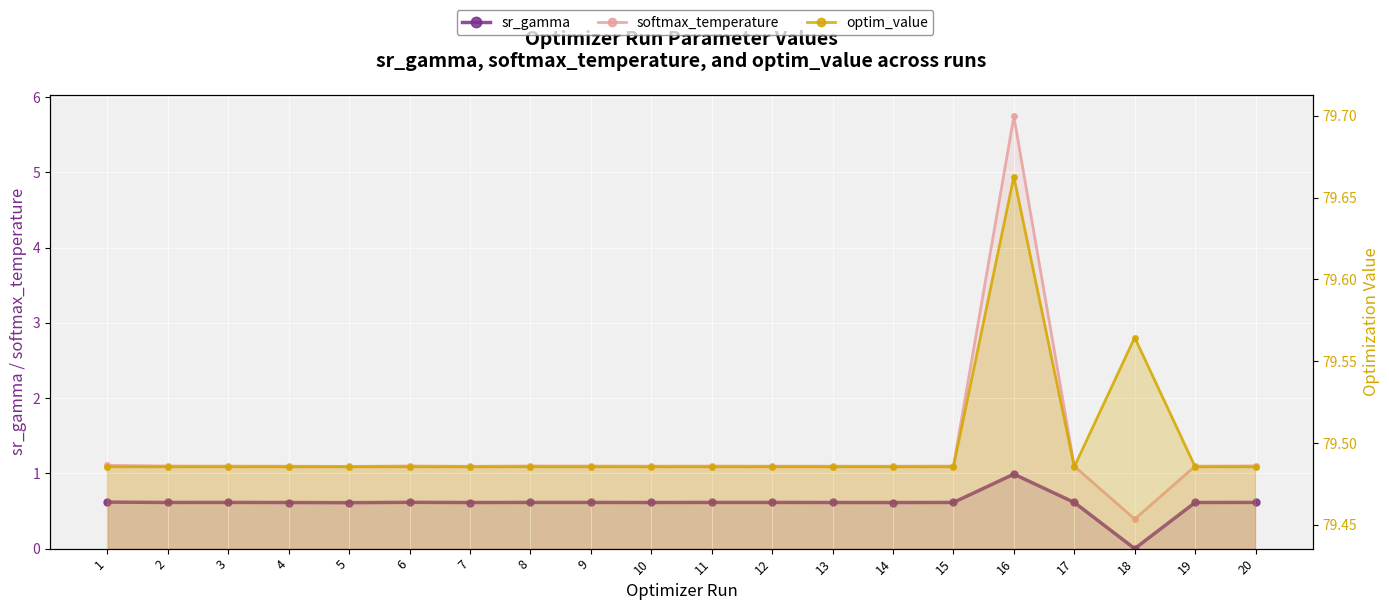

What are all the series names shown in the legend?

sr_gamma, softmax_temperature, optim_value